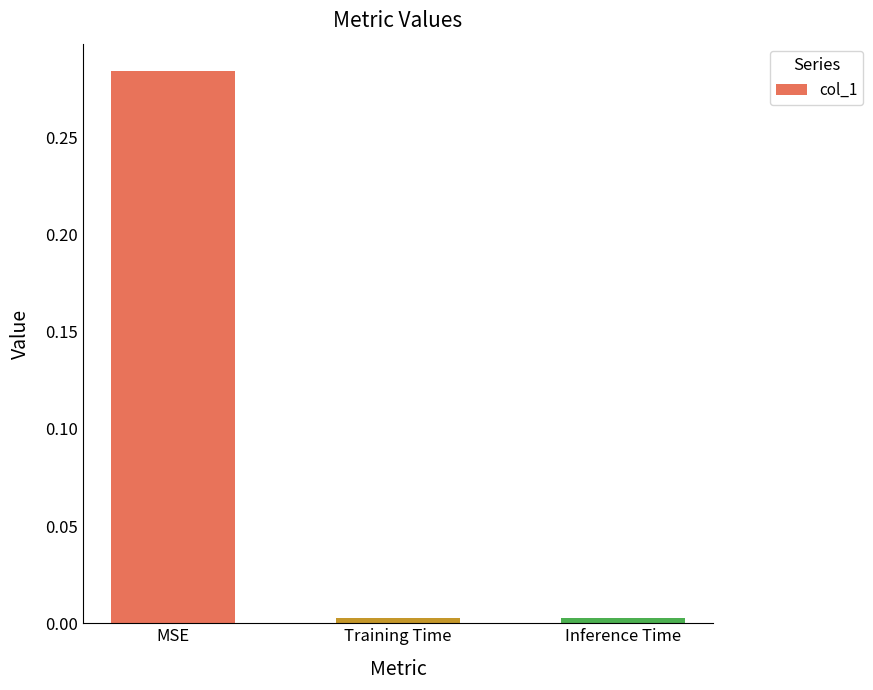

The chart shows a value of 0.0 at Inference Time. True or false?

True